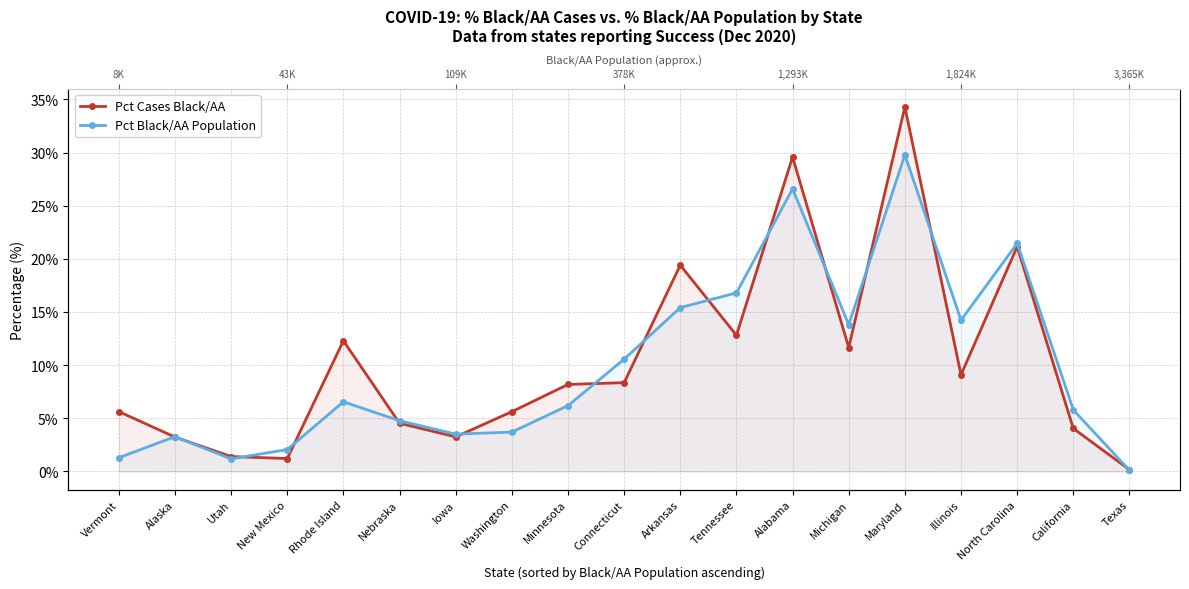

Where does the Pct Cases Black/AA series first go above 8?

Rhode Island